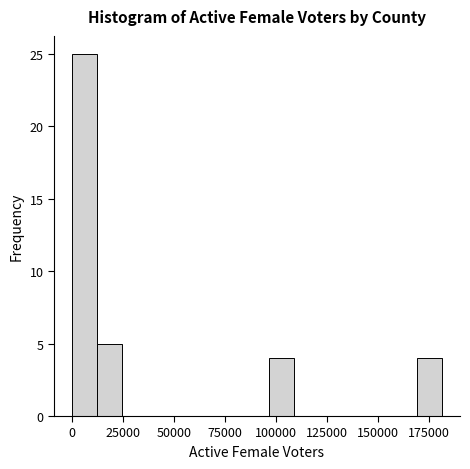

Around what value on the x-axis is the tallest bar? Give the approximate position of its centre, as read against the axis.

5000